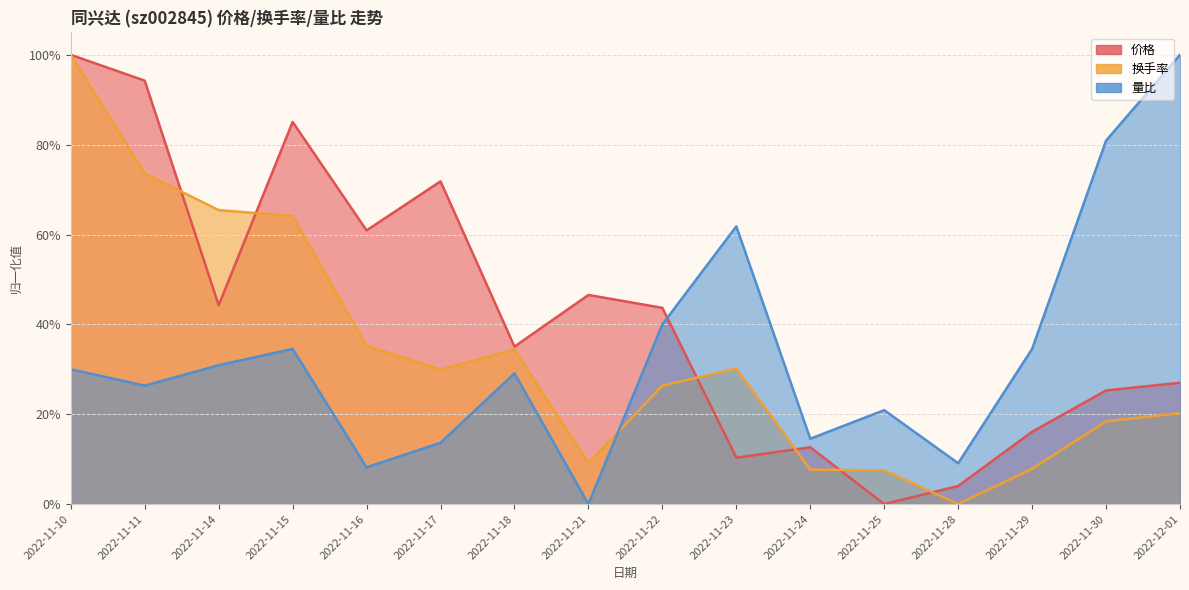

Is it true that 换手率 equals 0.1 at 2022-11-22?

False